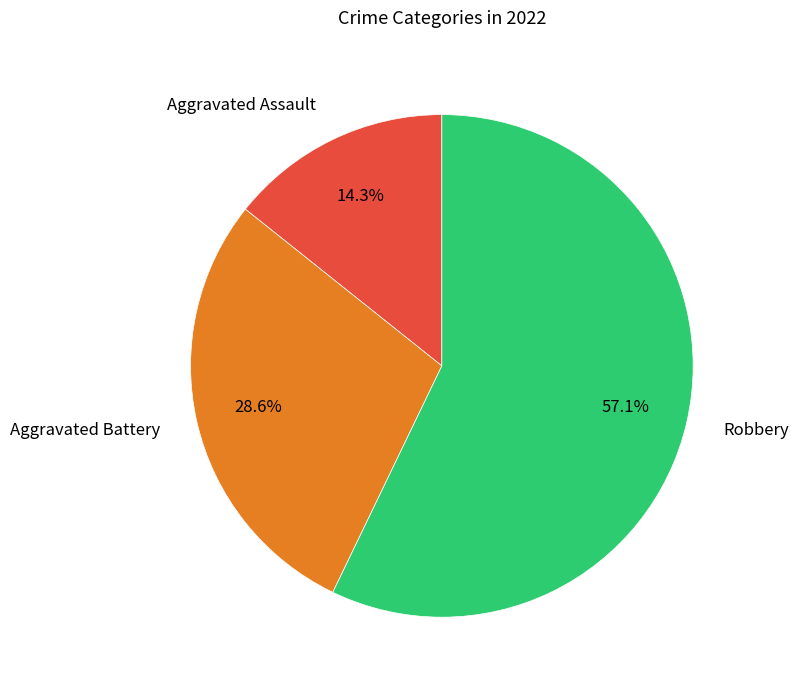

What is the total percentage of Robbery and Aggravated Battery?

85.7%